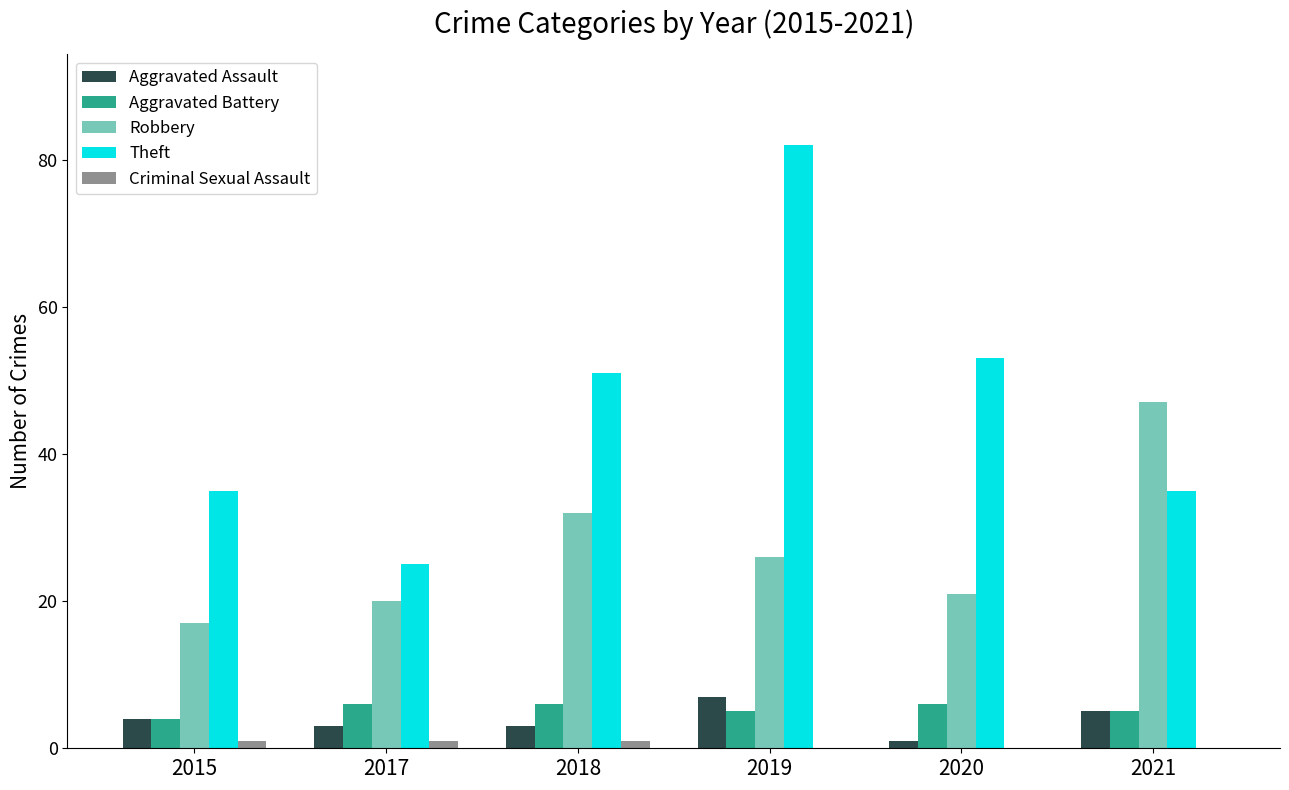

Which category has the highest value in the Theft series?

2019